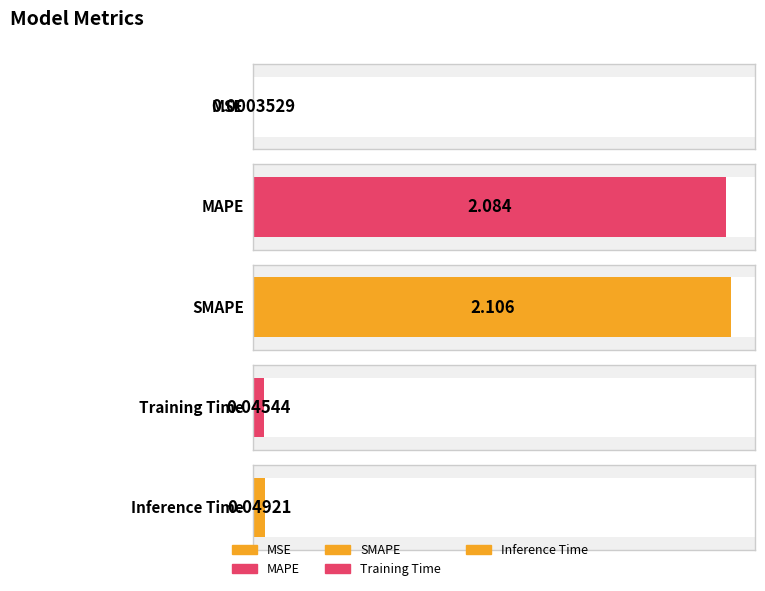

Between SMAPE and Inference Time, which is larger?

SMAPE